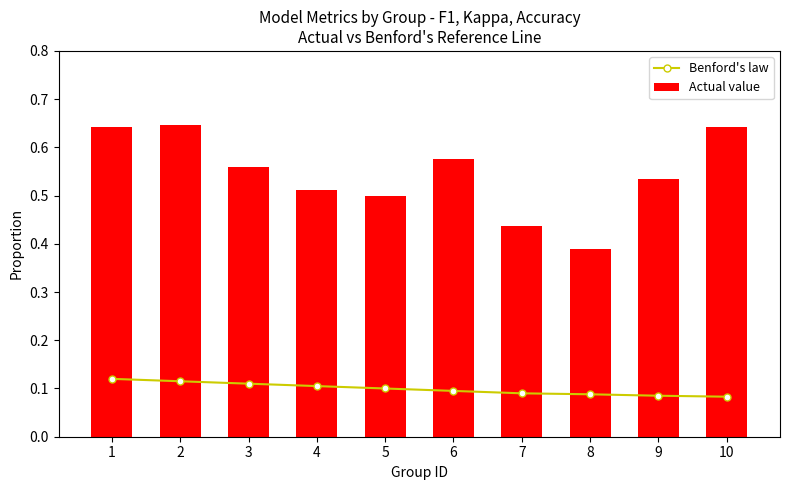

List the series in order of their overall mean, highest first.

Actual value, Benford's law